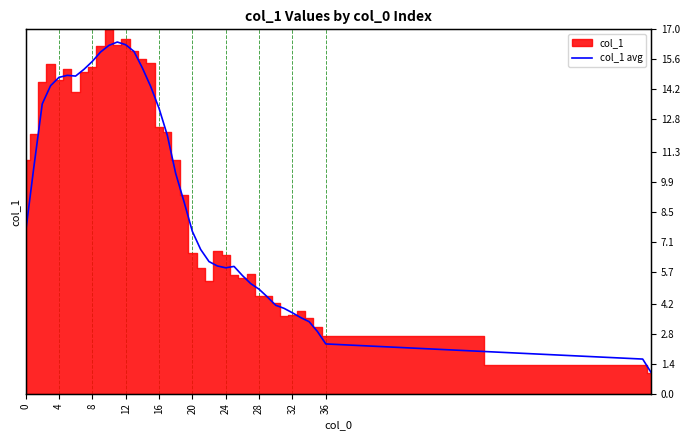

What is the value of the 34th point from the left?

3.6